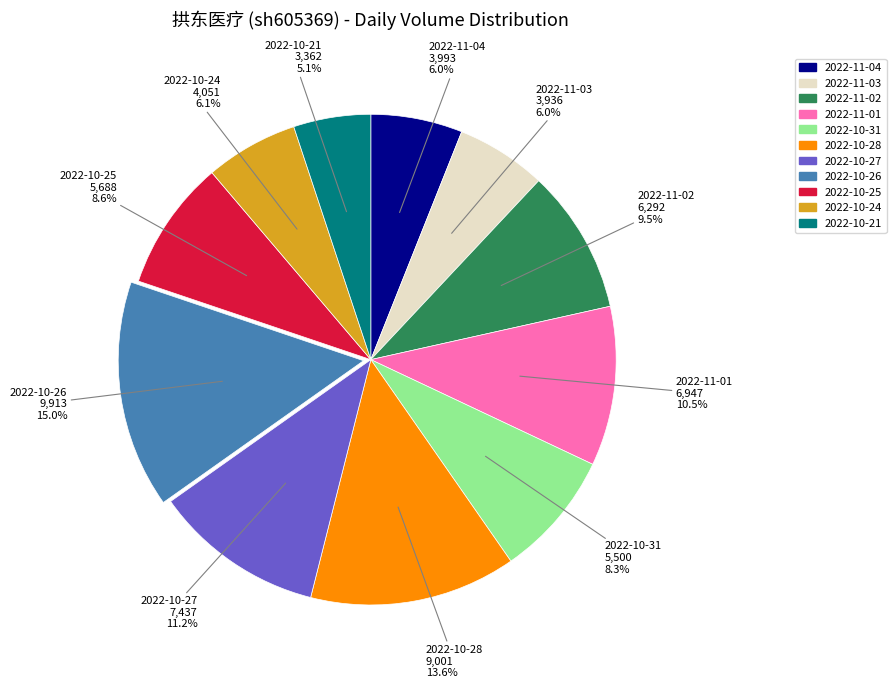

Which has a higher value, 2022-10-24 or 2022-10-21?

2022-10-24